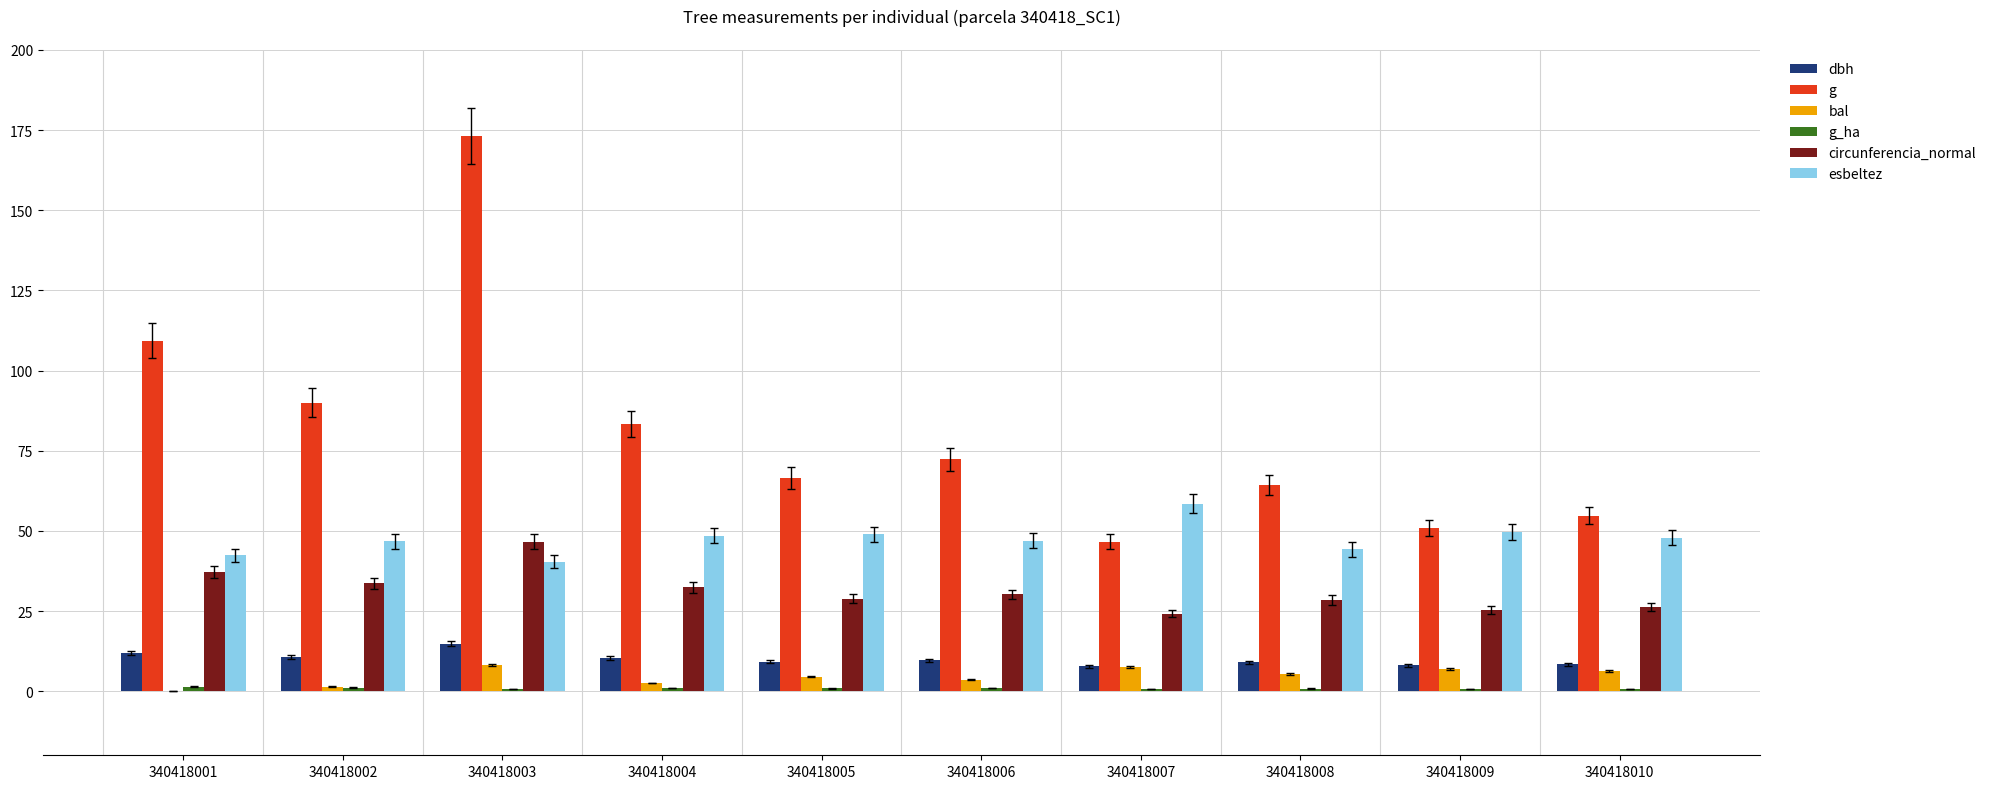

What value does the esbeltez series have at 340418002?

46.7